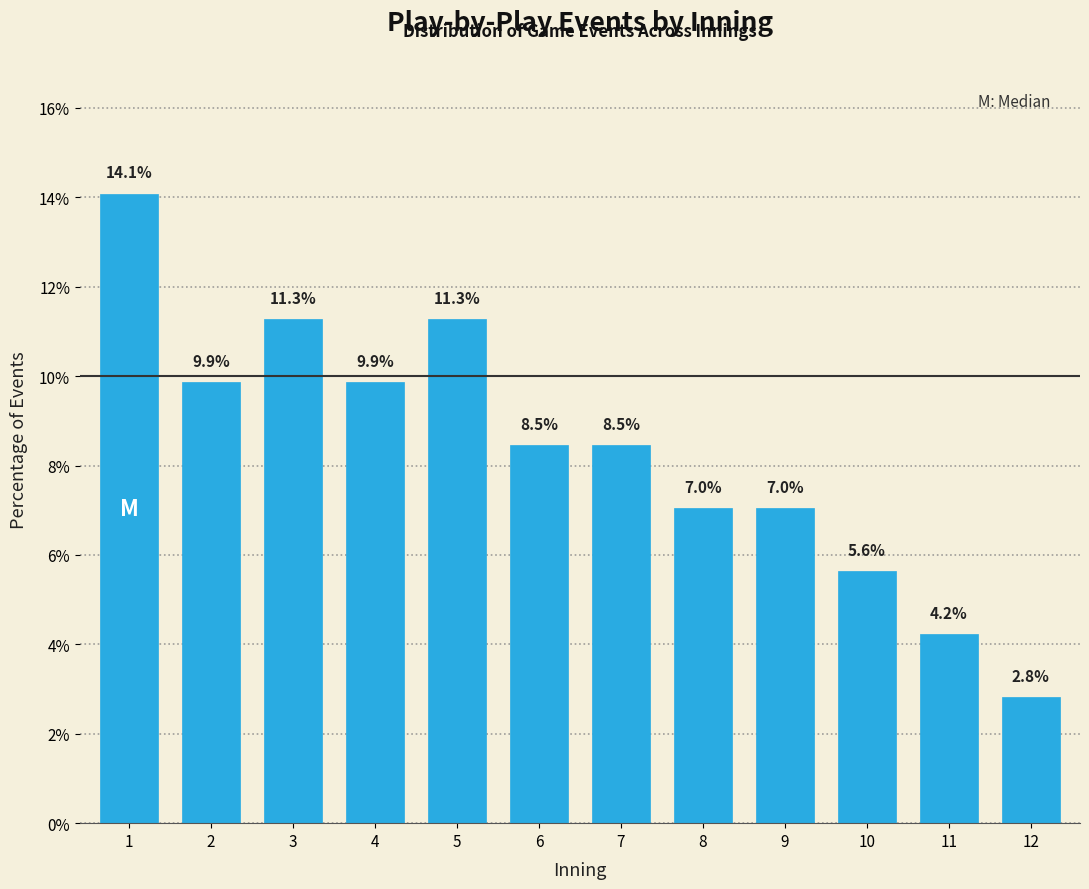

Reading left to right, transcribe all the data shown in this chart.

14.1	9.9	11.3	9.9	11.3	8.5	8.5	7.0	7.0	5.6	4.2	2.8